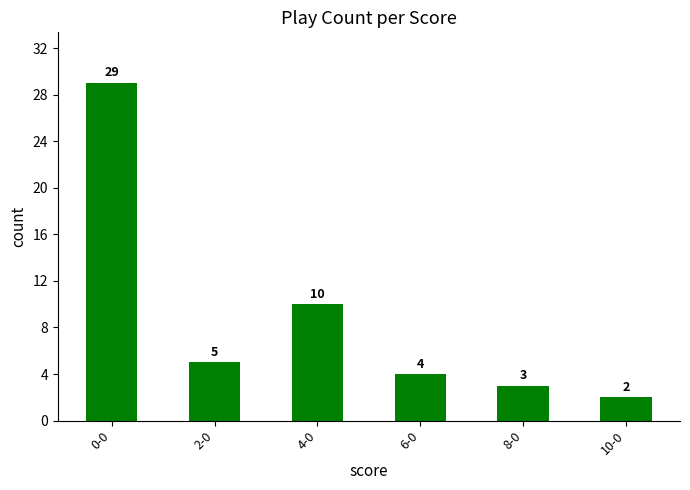

What is the ratio of the value at 0-0 to the value at 4-0?

2.9